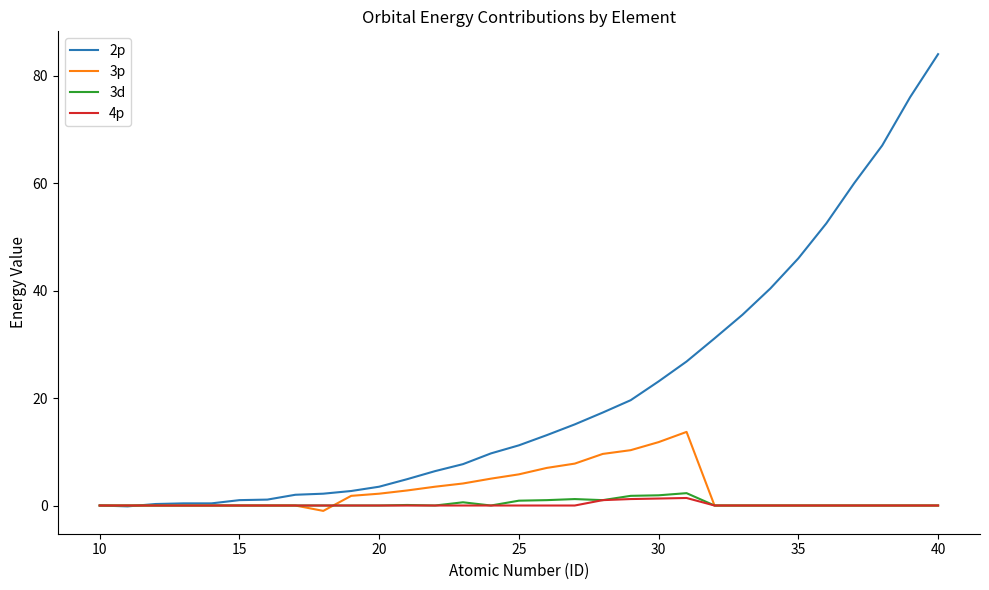

What is the lowest value of the 3p series?

-1.0